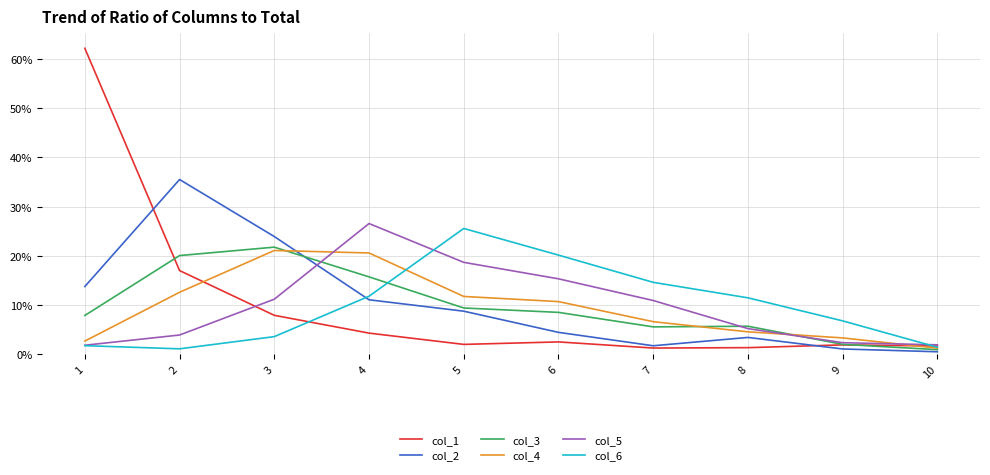

Is this an area chart (filled region under the line)?

No